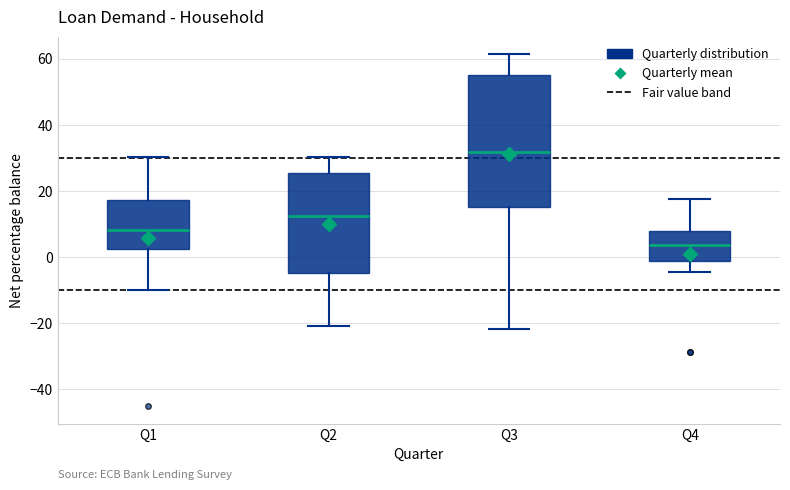

Reading left to right, read every box against the y-axis: the position of its median line, the range the box covers, and the ends of its whiskers. The values are not printed on the chart, so give them approximately, as read against the axis.

Q1: median 8, box 2 to 18, whiskers -10 to 30
Q2: median 12, box -4 to 26, whiskers -20 to 30
Q3: median 32, box 16 to 54, whiskers -22 to 62
Q4: median 4, box -2 to 8, whiskers -4 to 18